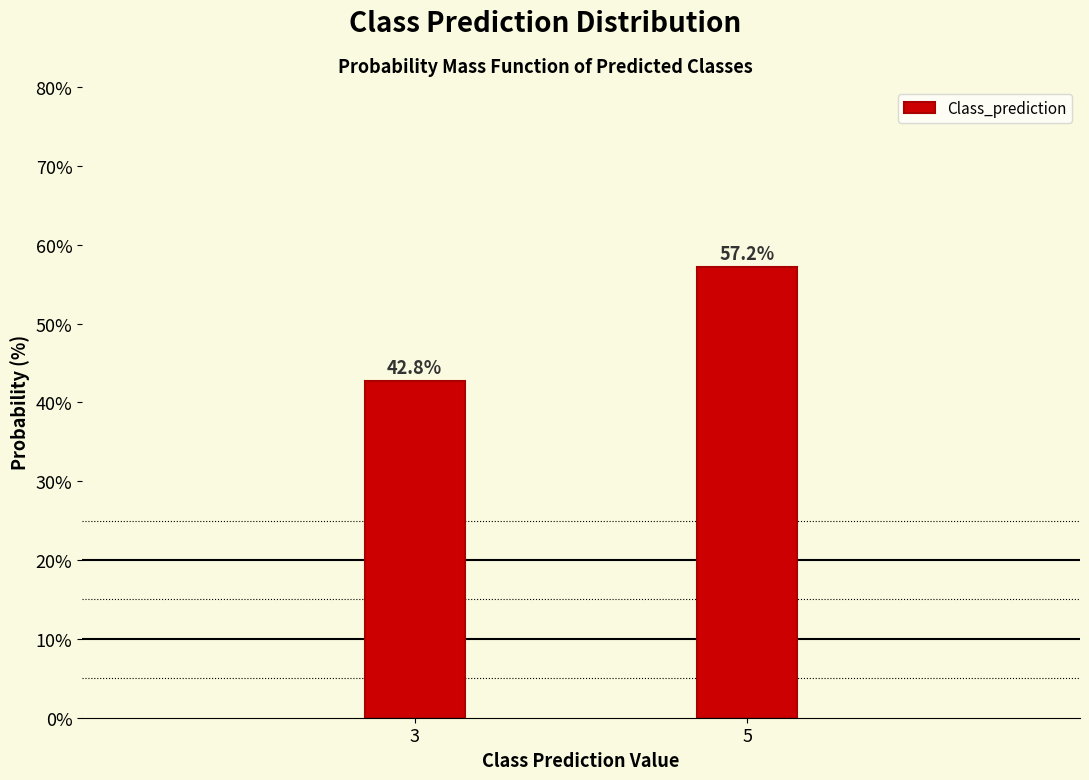

Reading left to right, list all the values displayed in this chart.

42.8	57.2